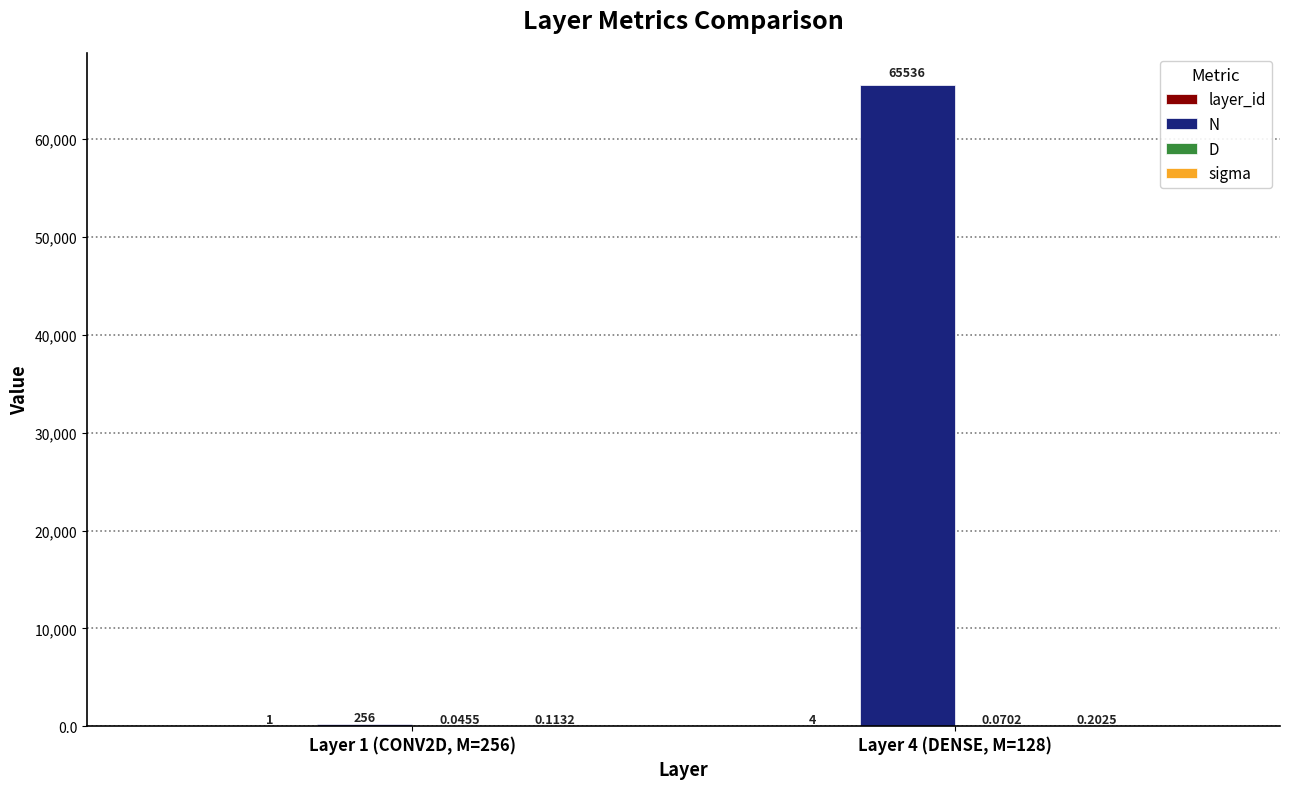

List the series in order of their peak value, highest first.

N, layer_id, sigma, D